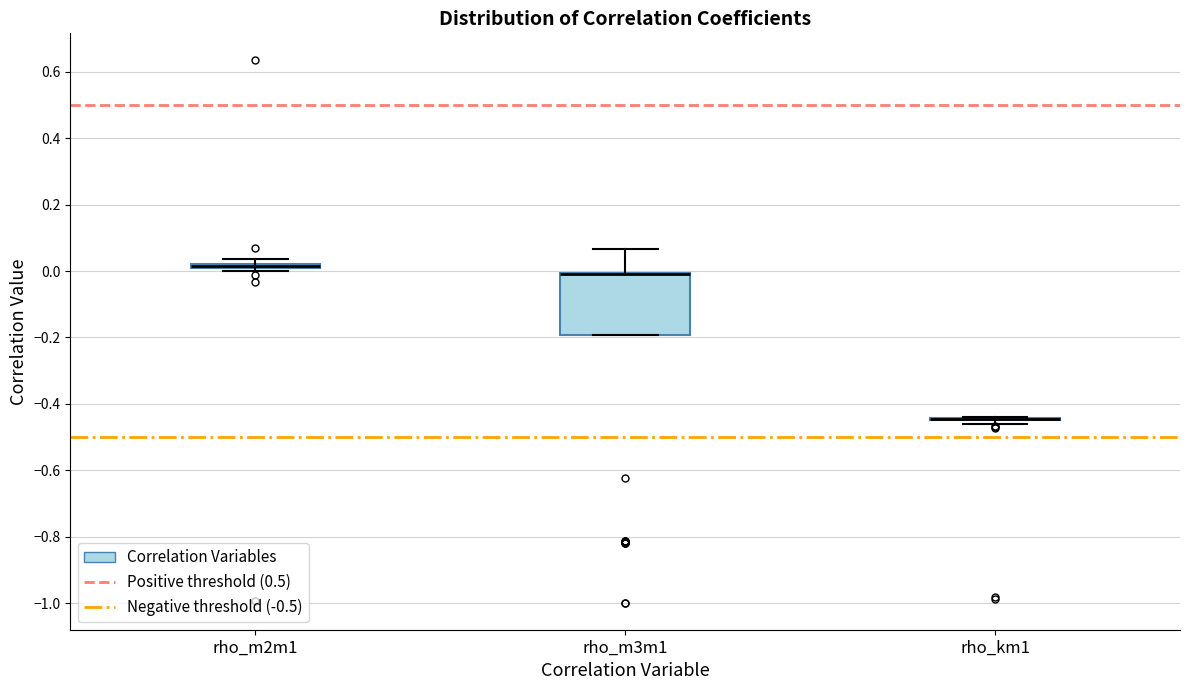

Where is the lower edge of the box for rho_m2m1 on the y-axis? The values are not printed on the chart, so give them approximately, as read against the axis.

0.00